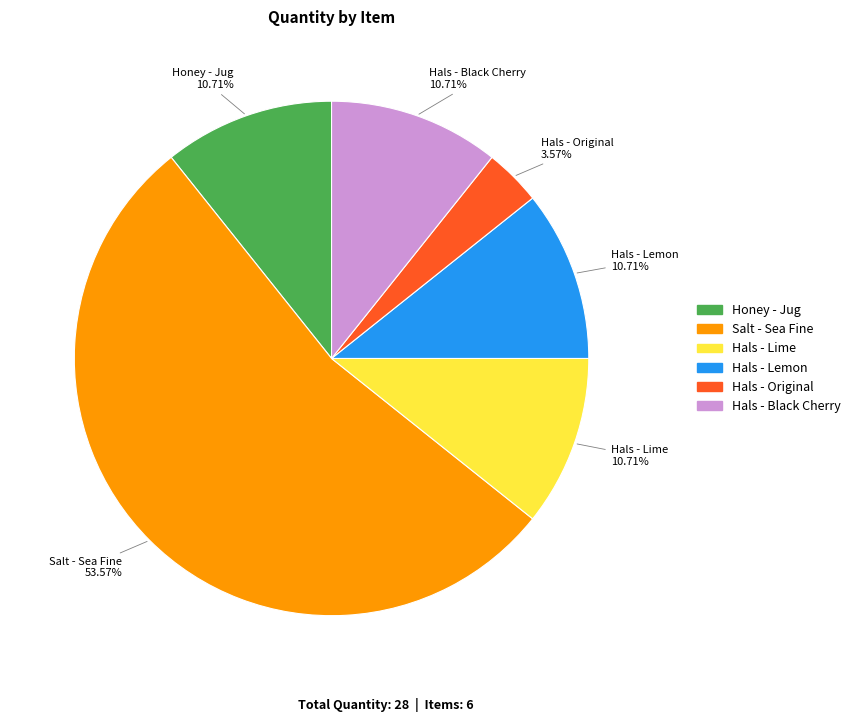

Does Hals - Black Cherry represent more than half of the total?

No